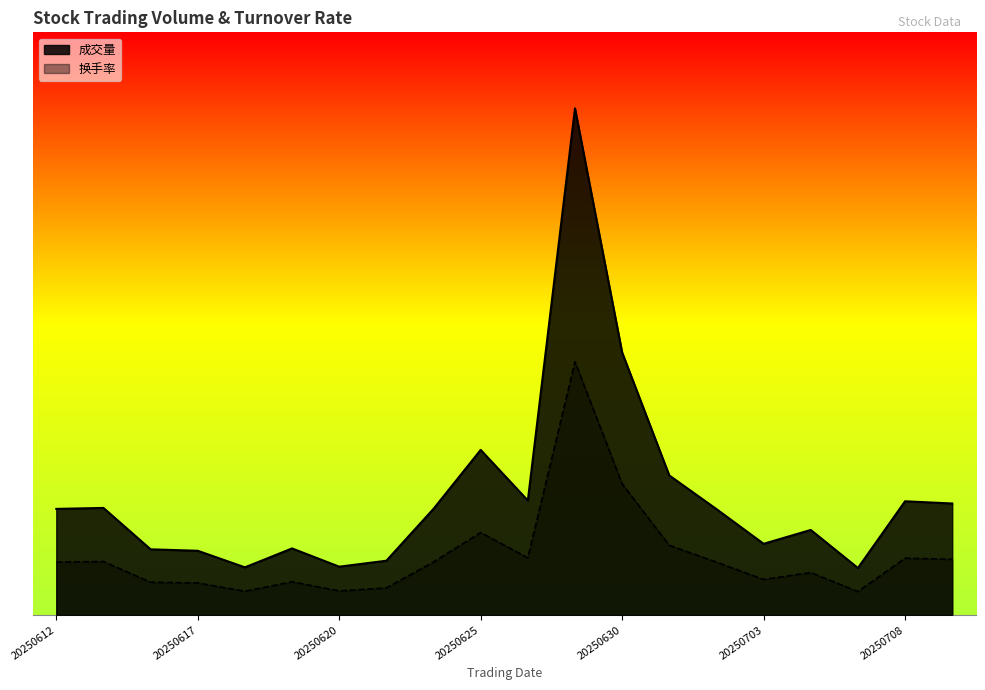

True or false: 成交量 and 换手率 cross at least once.

False